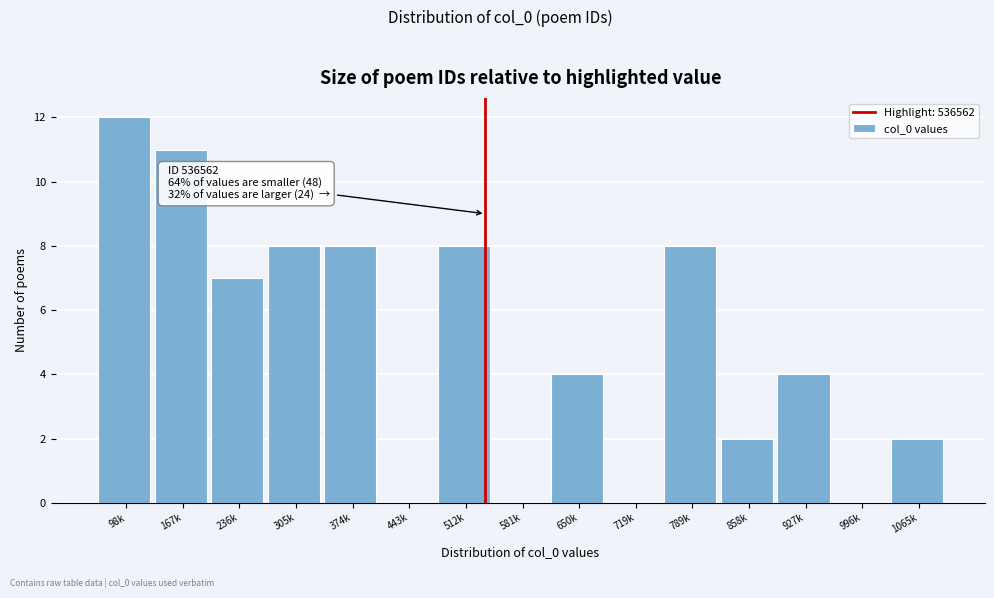

Reading left to right, what are all the values shown in this chart?

98k=12	167k=11	236k=7	305k=8	374k=8	443k=0	512k=8	581k=0	650k=4	719k=0	789k=8	858k=2	927k=4	996k=0	1065k=2